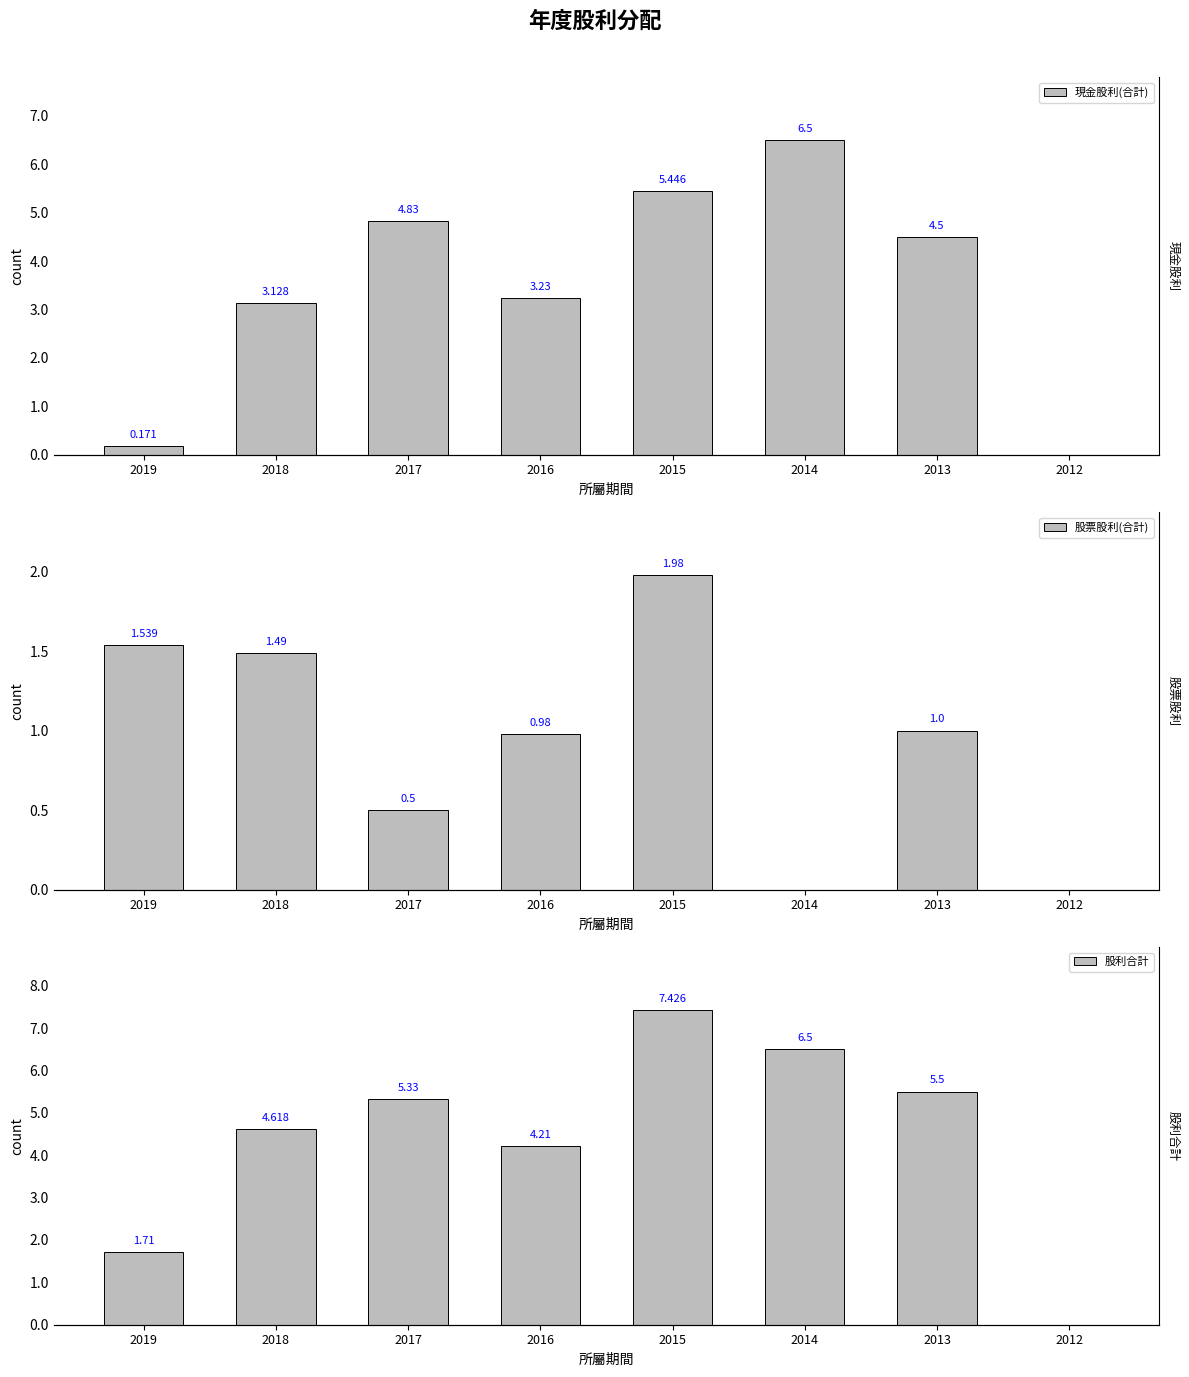

What is the value of the 股票股利(合計) bar at the 7th from the left?

1.0